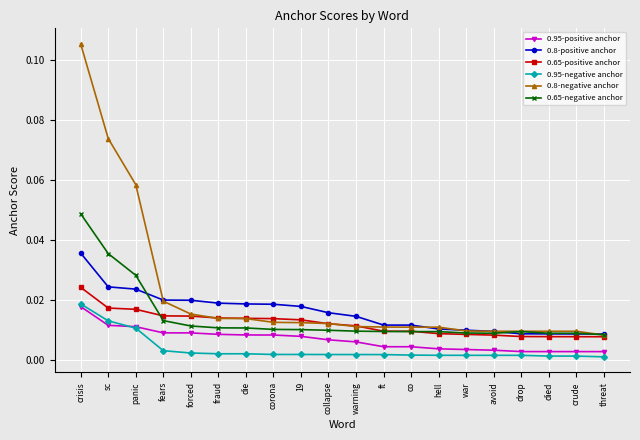

How many 0.8-positive anchor values are between 0 and 1?

20